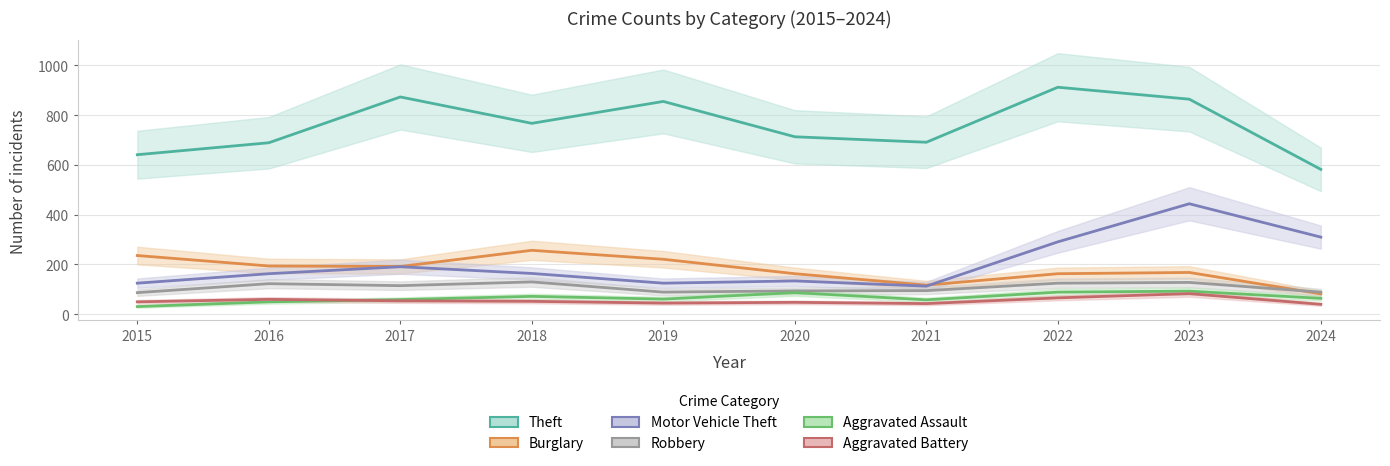

Between 2015 and 2022, which series saw the biggest shift?

Theft